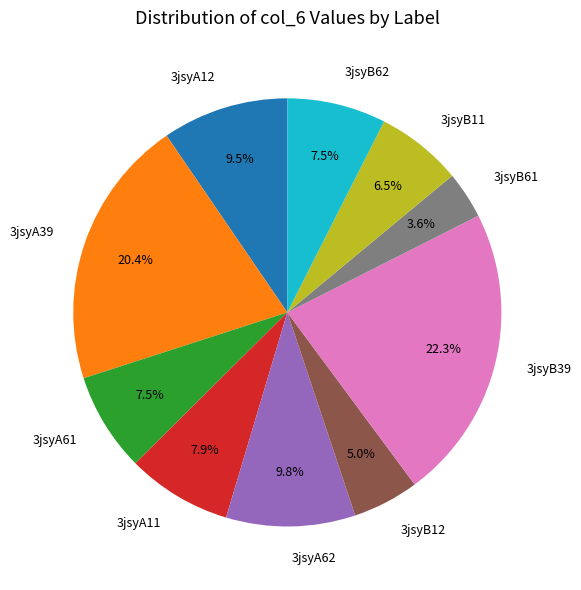

To the nearest percent, what portion does 3jsyB12 represent?

5%